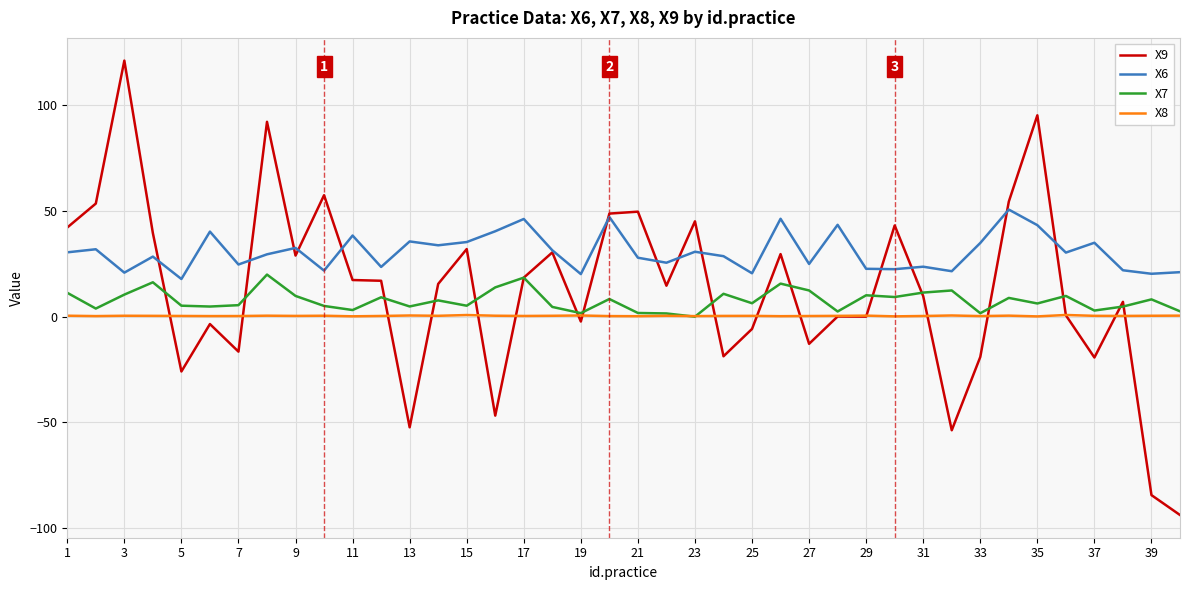

What is the smallest value displayed?

-93.9